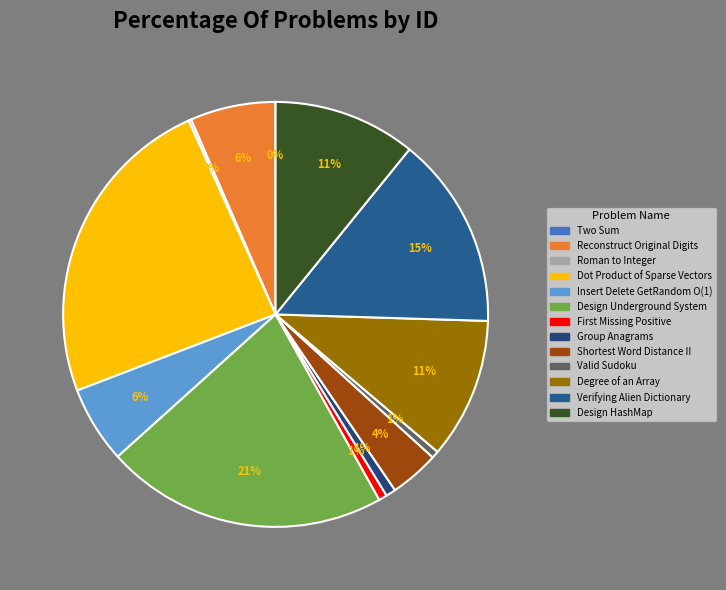

What is the ratio of the value at Verifying Alien Dictionary to the value at Group Anagrams?

19.4